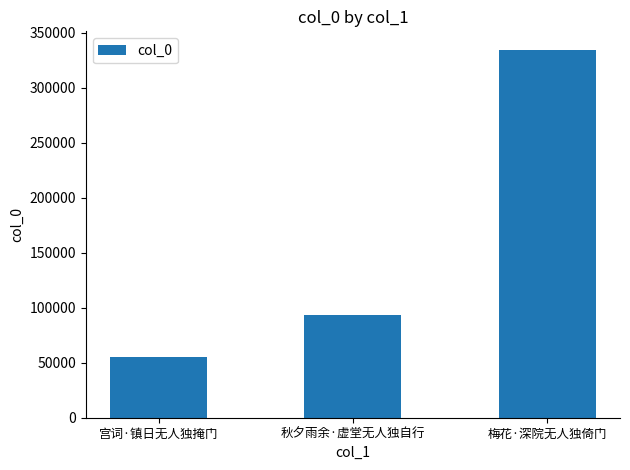

Rank the categories by value from highest to lowest.

梅花·深院无人独倚门, 秋夕雨余·虚堂无人独自行, 宫词·镇日无人独掩门